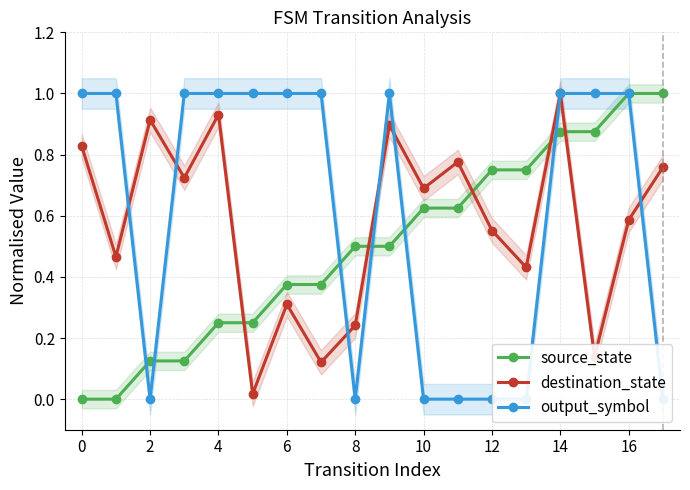

What is the difference between the maximum and minimum values in the destination_state series?

1.0